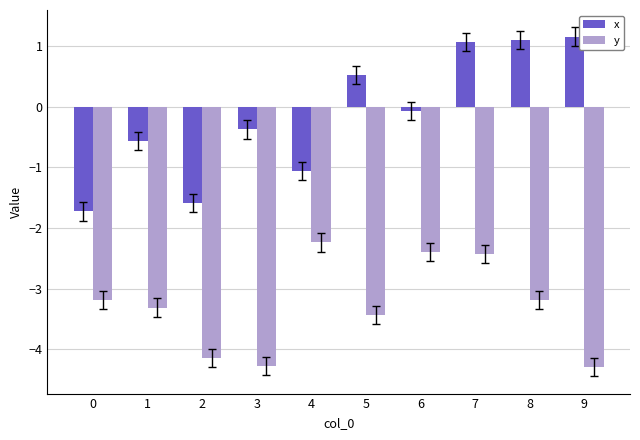

List the series in order of their overall mean, lowest first.

y, x